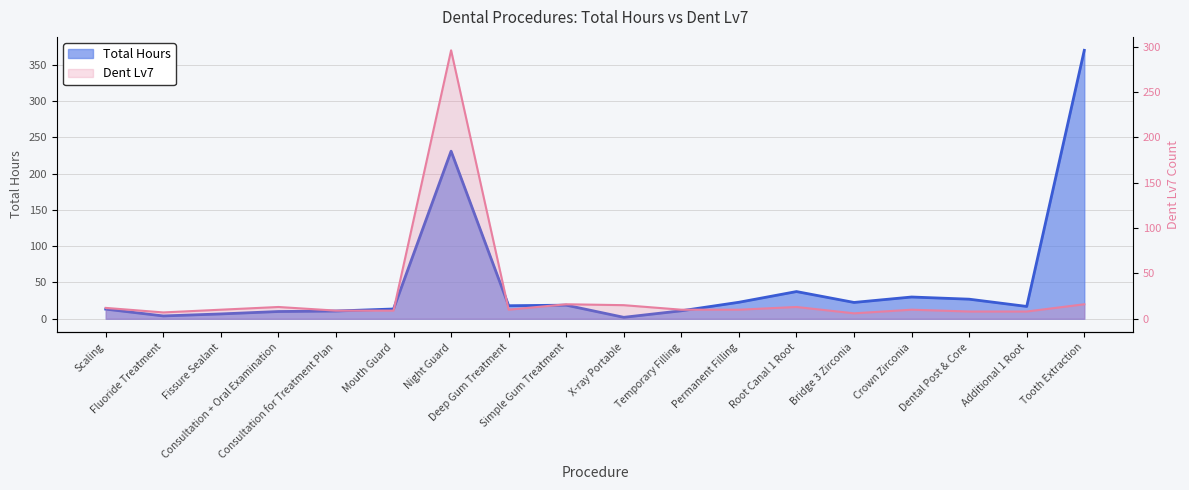

Which series has the largest range (max minus min)?

Total Hours